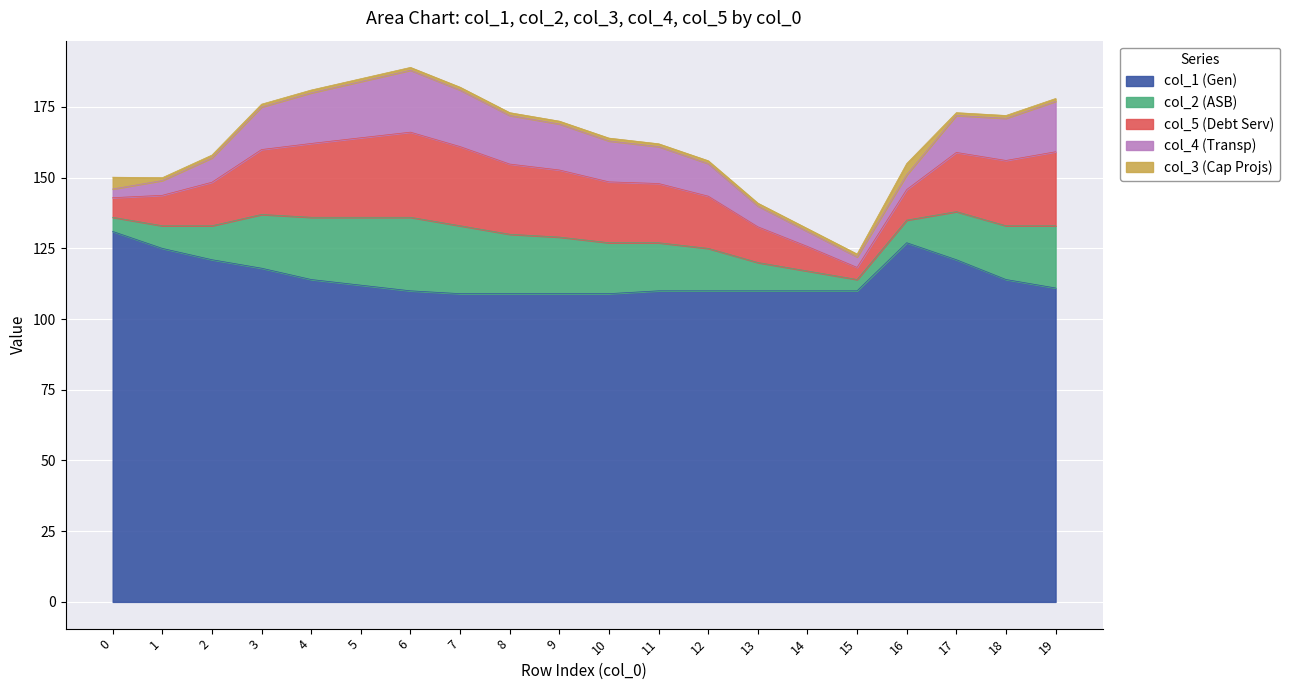

True or false: col_2 and col_5 cross at least once.

False